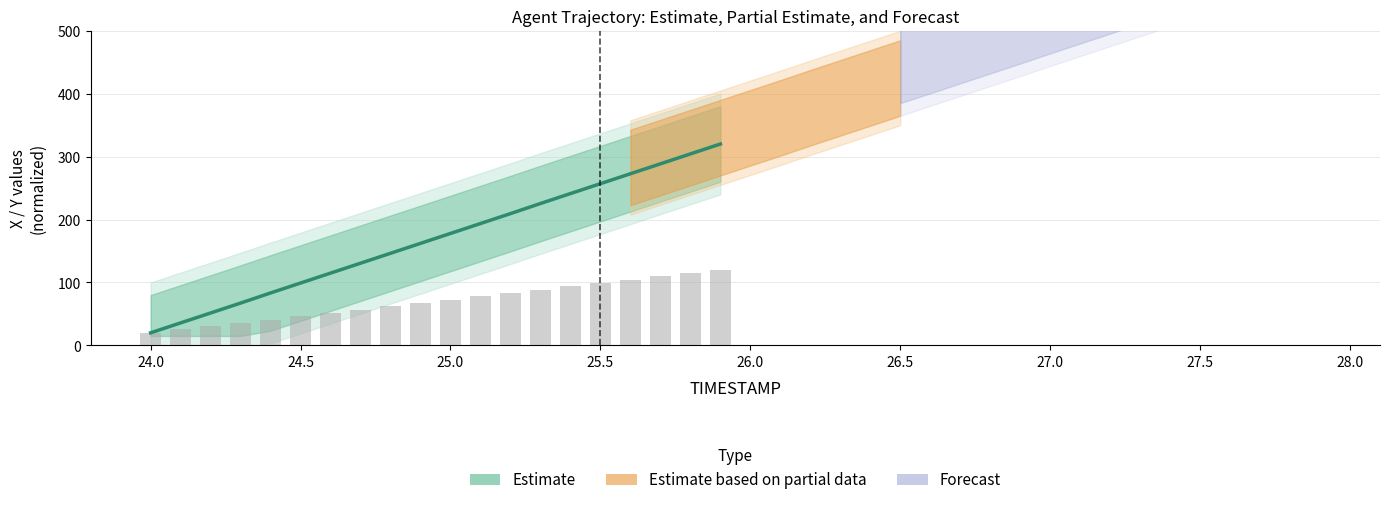

What is the label of the 5th bar from the left?

24.4